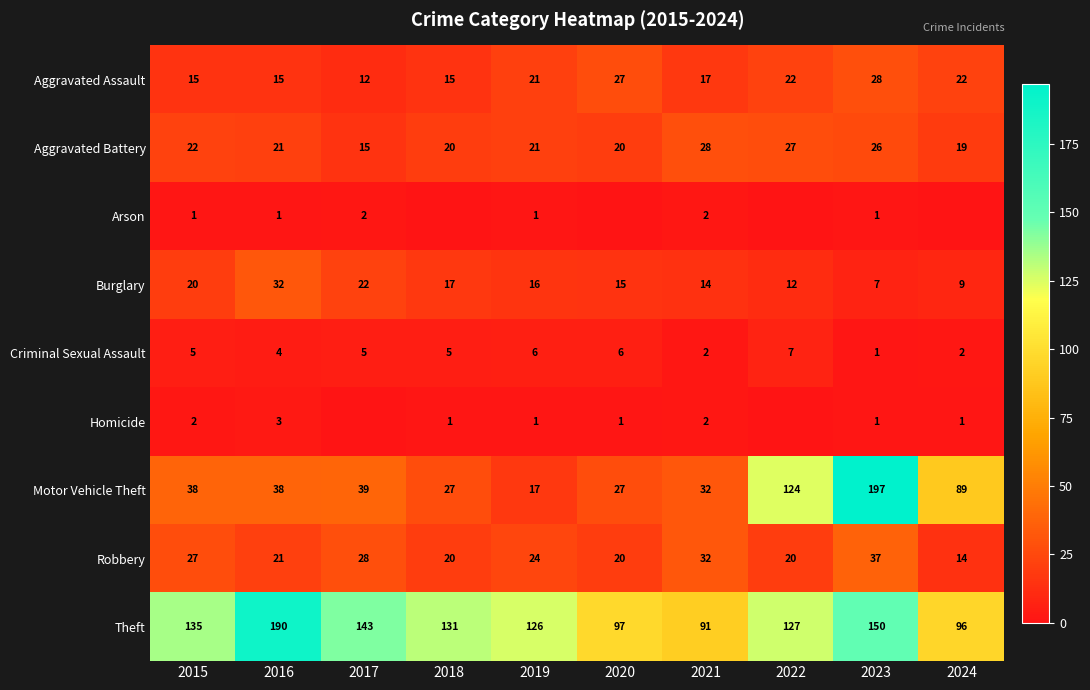

List the labels in order of Burglary value, smallest first.

2023, 2024, 2022, 2021, 2020, 2019, 2018, 2015, 2017, 2016